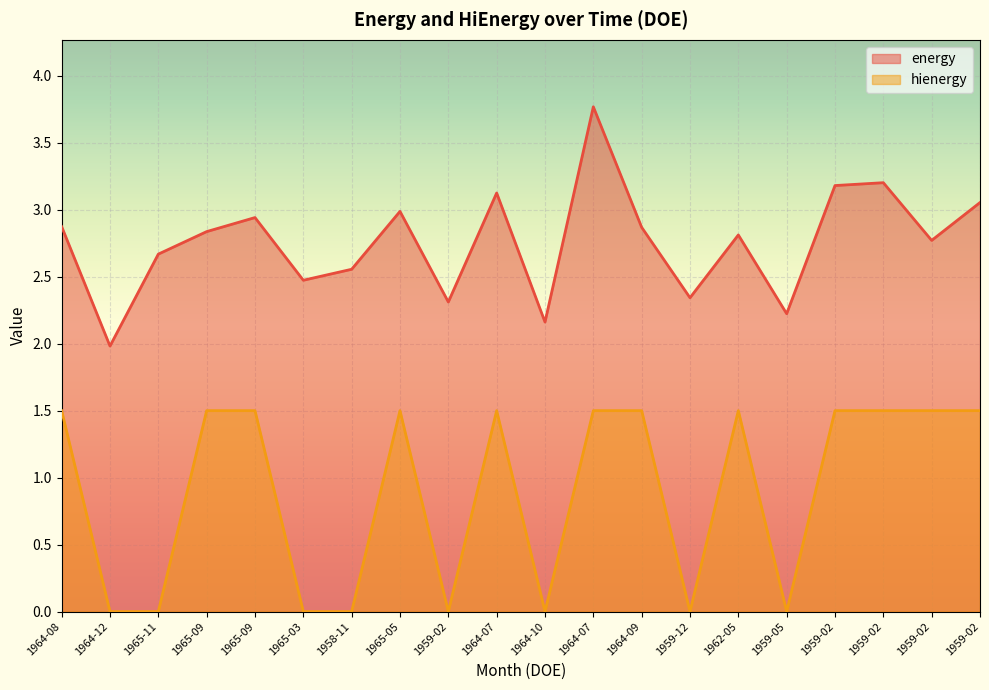

Is it true that hienergy equals 2.2 at 1959-02?

False